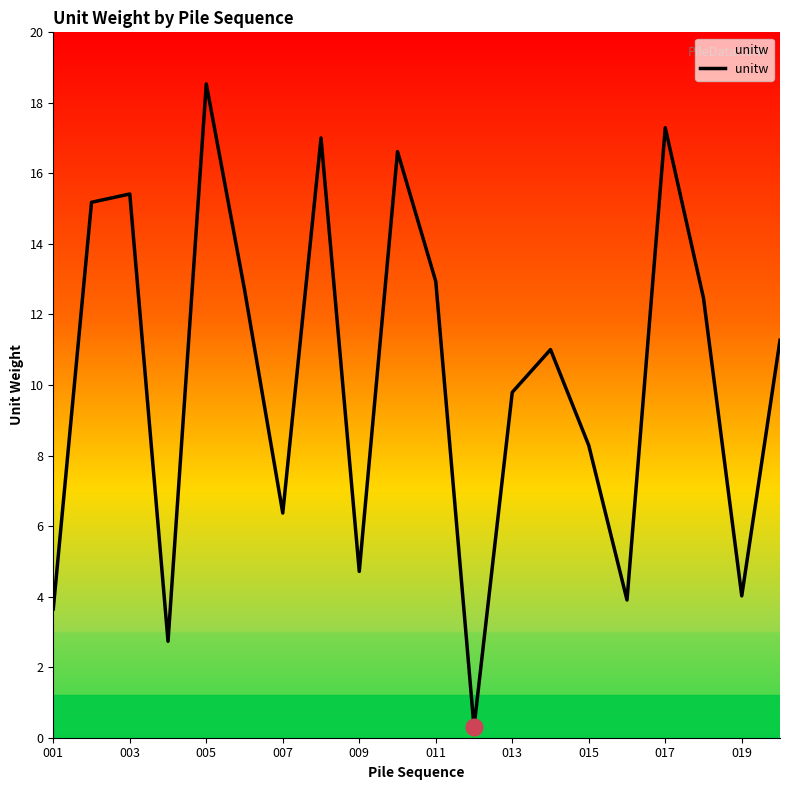

What is the maximum value shown in the chart?

18.5